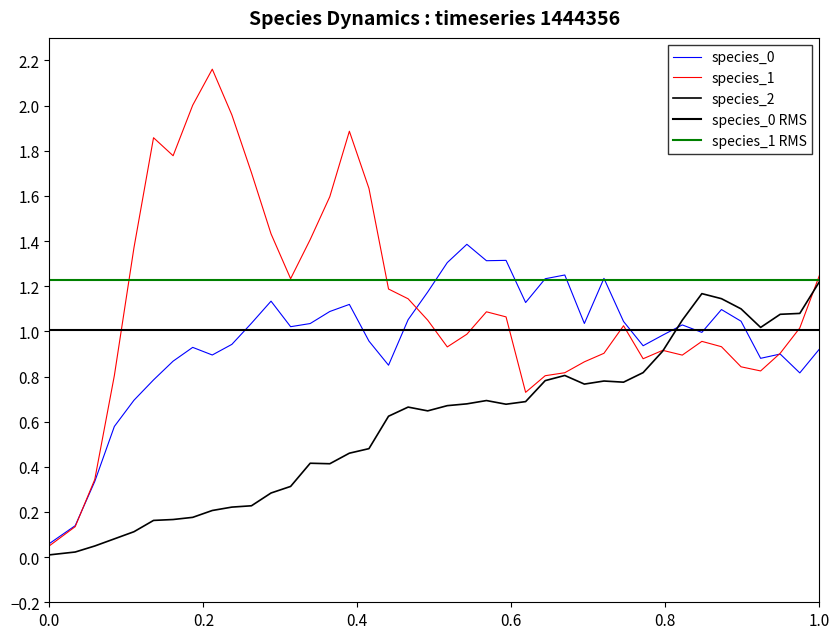

Which series has the largest range (max minus min)?

species_1